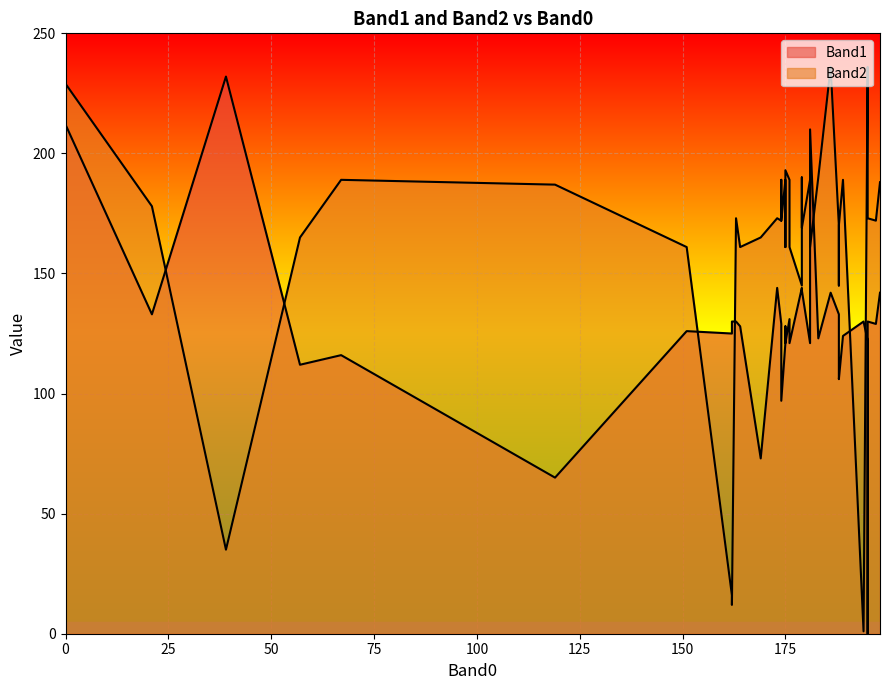

The Band2 series shows 188 at 179. True or false?

True